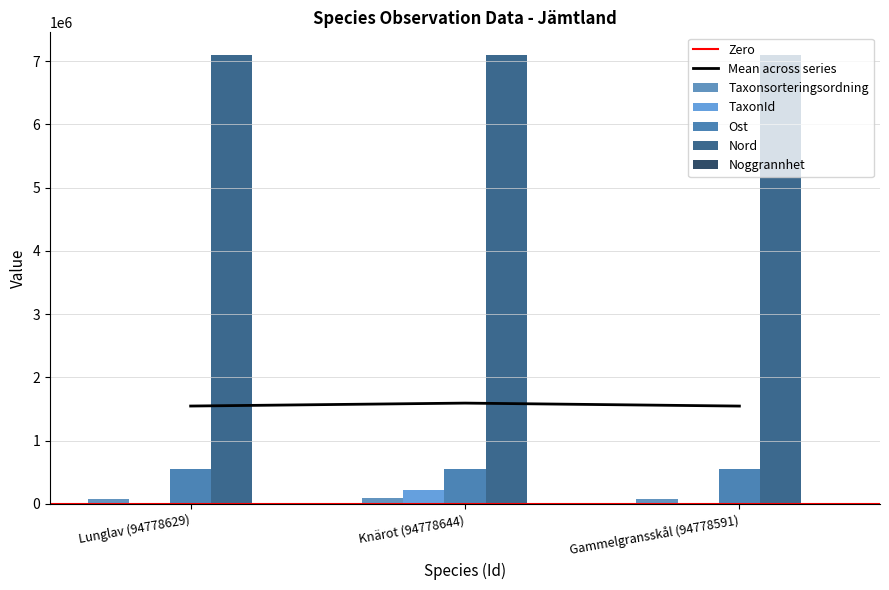

At how many categories does at least one series exceed 408410?

3